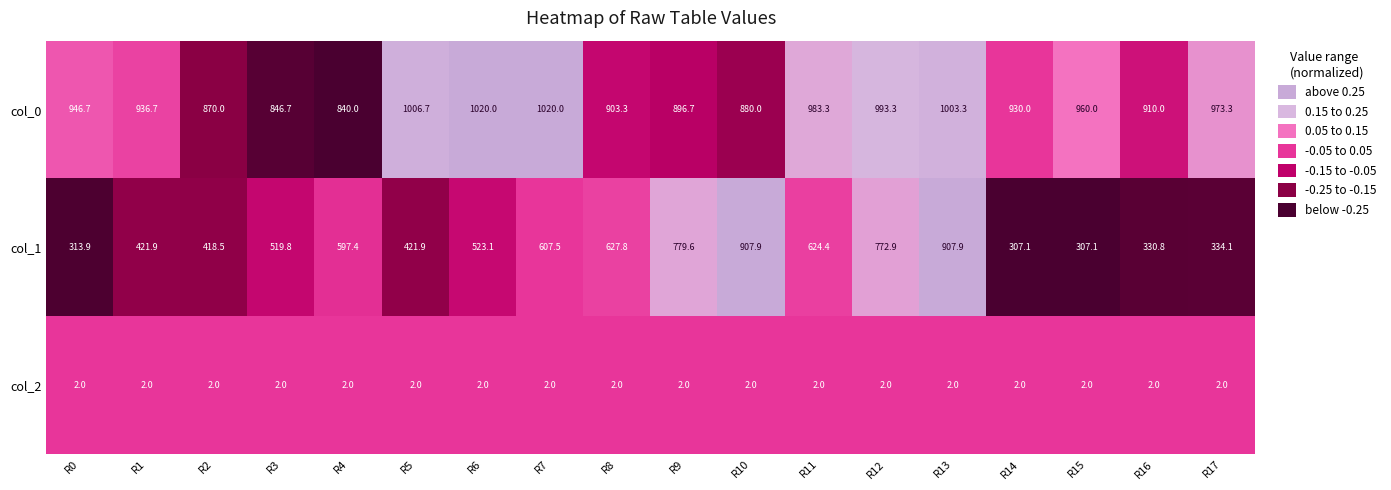

What value does the col_1 series have at R12?

772.9